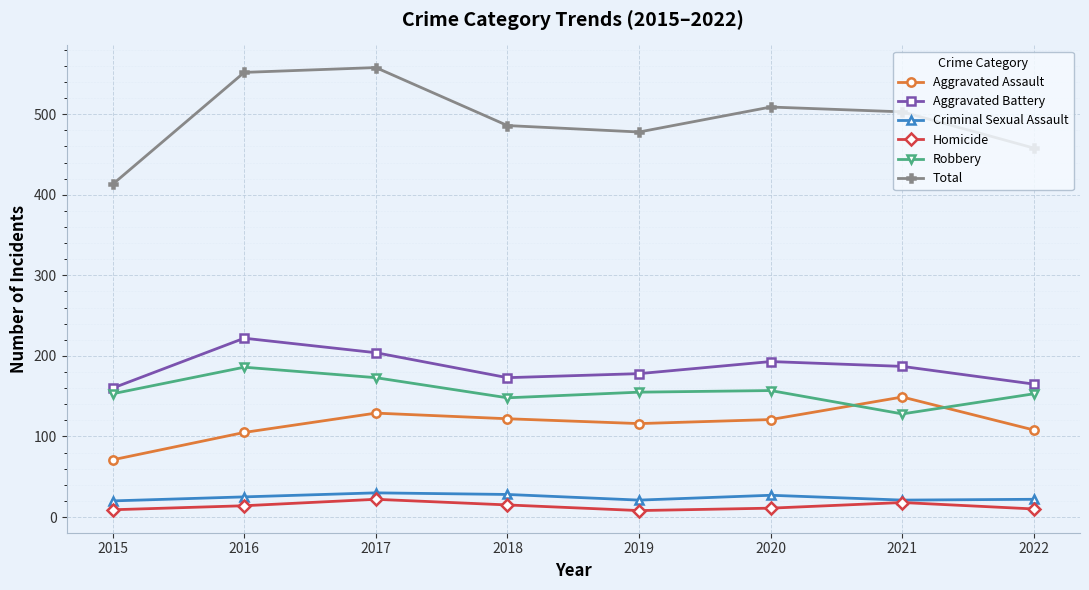

Which series changed the most between 2016 and 2021?

Robbery